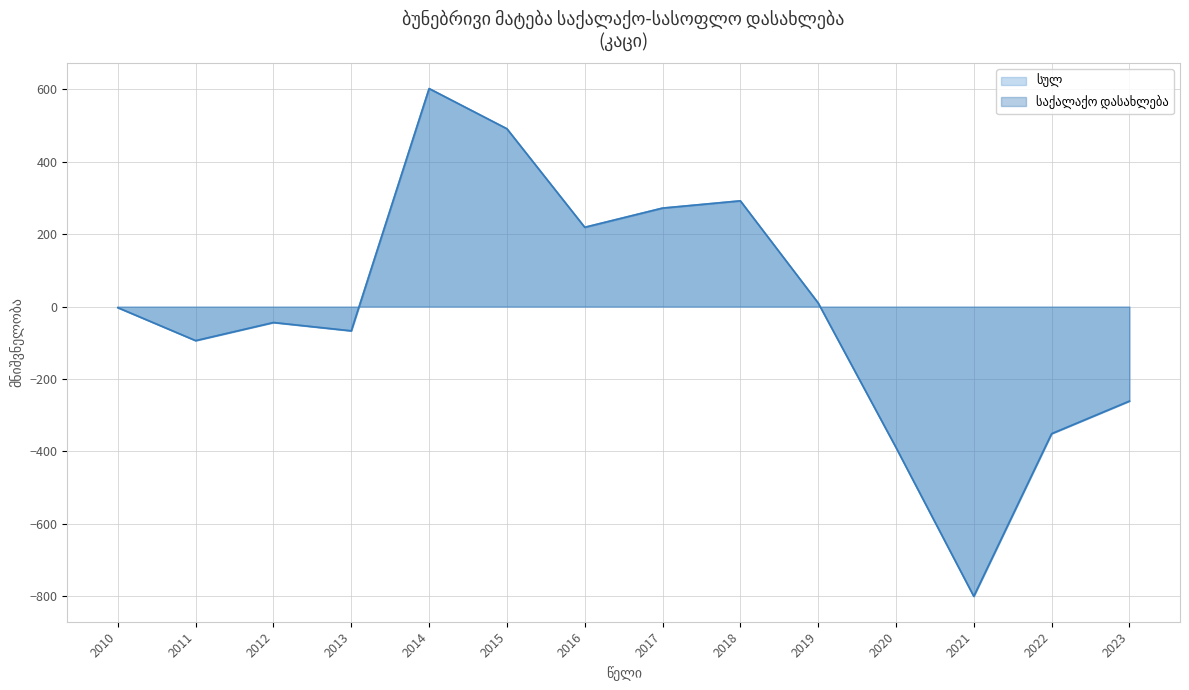

Which series changed the most between 2010 and 2018?

სულ